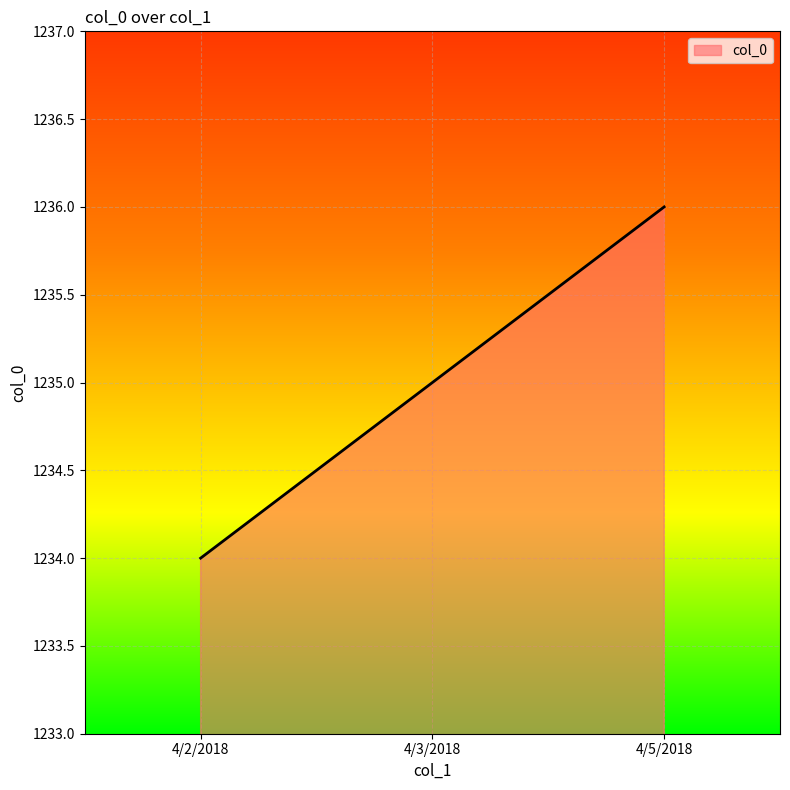

How many categories are shown in the chart?

3